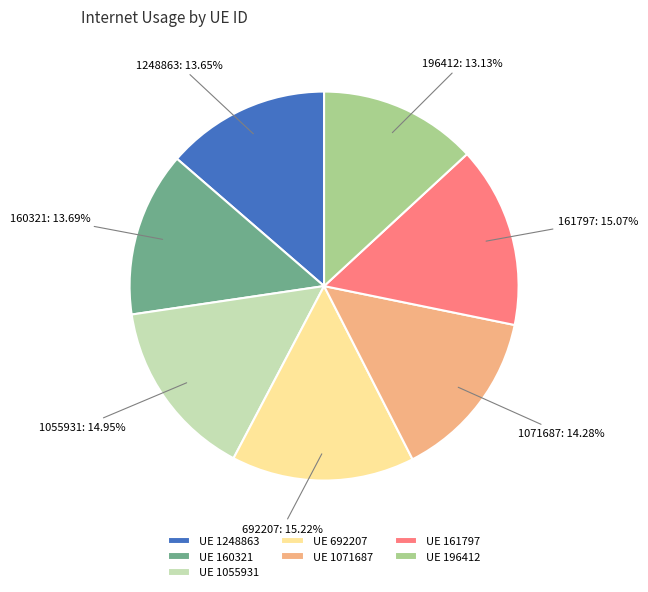

Does any single category account for the majority?

No